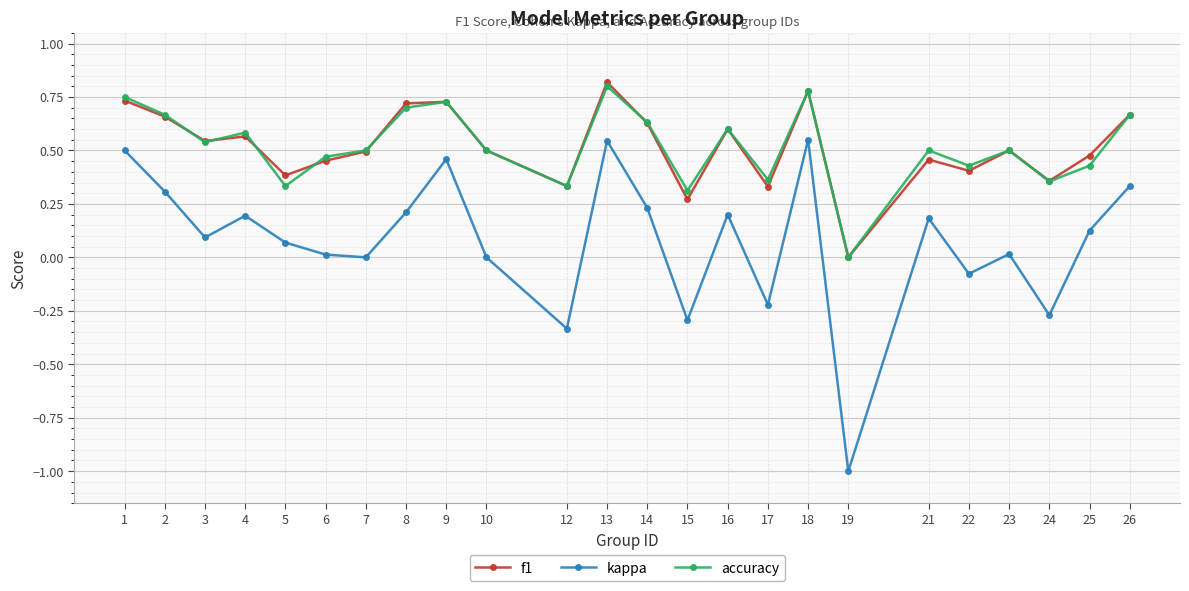

At which category does f1 reach its first local peak?

4